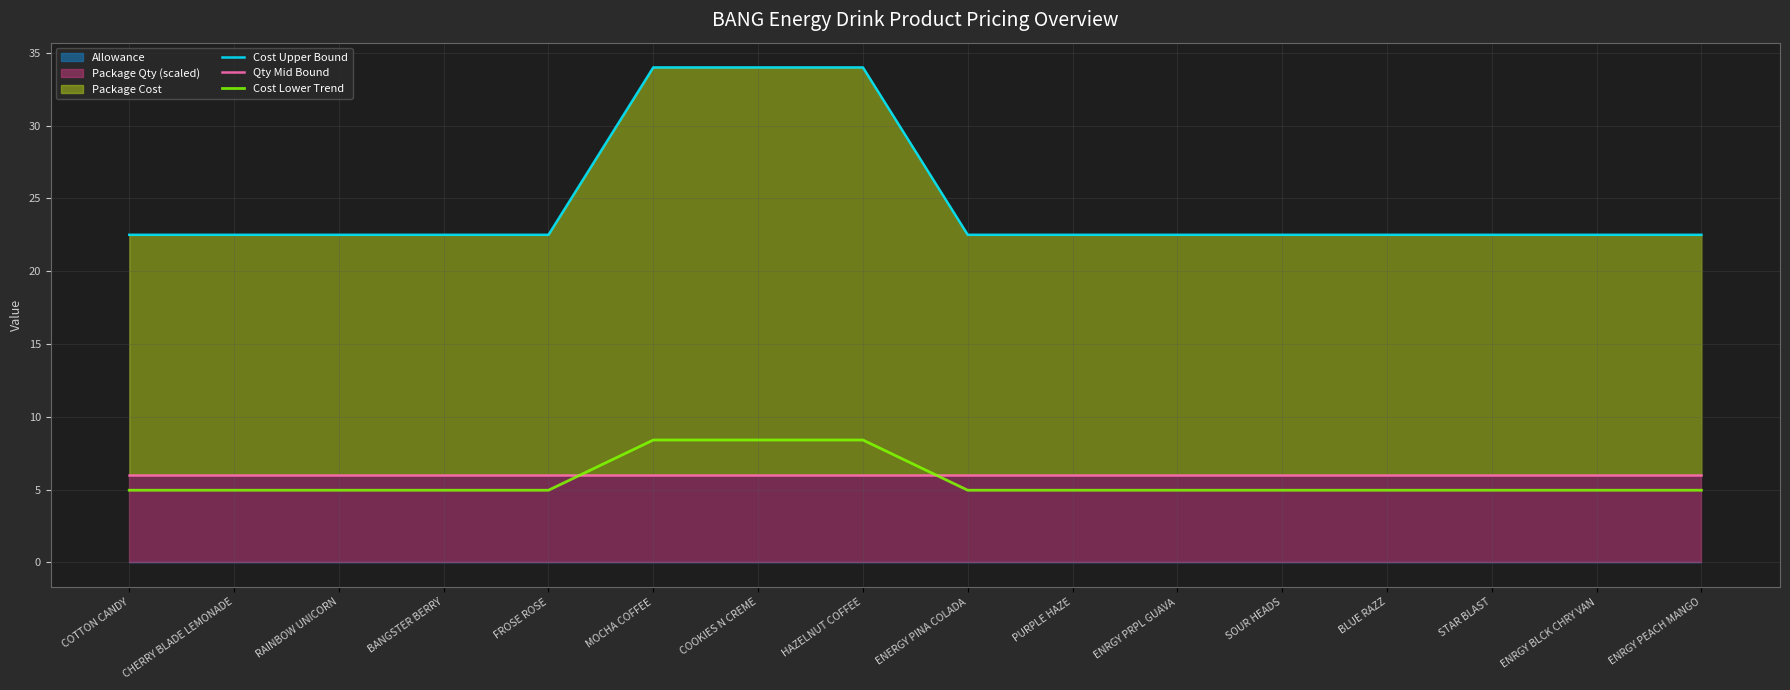

At which label is Cost Upper Bound closest to 28?

COTTON CANDY